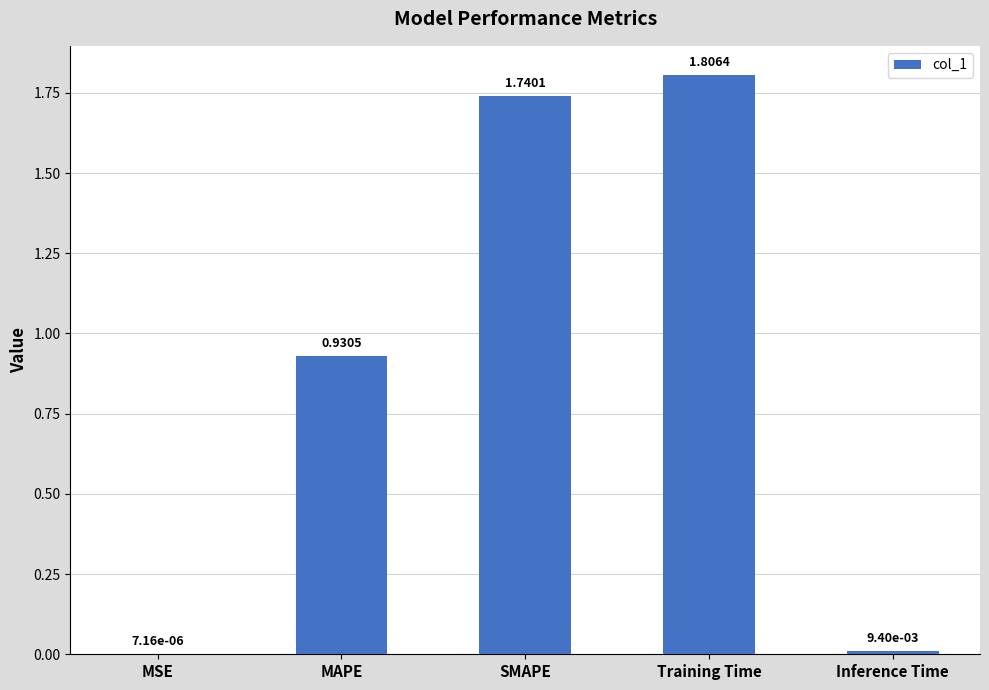

How many categories are shown in the chart?

5